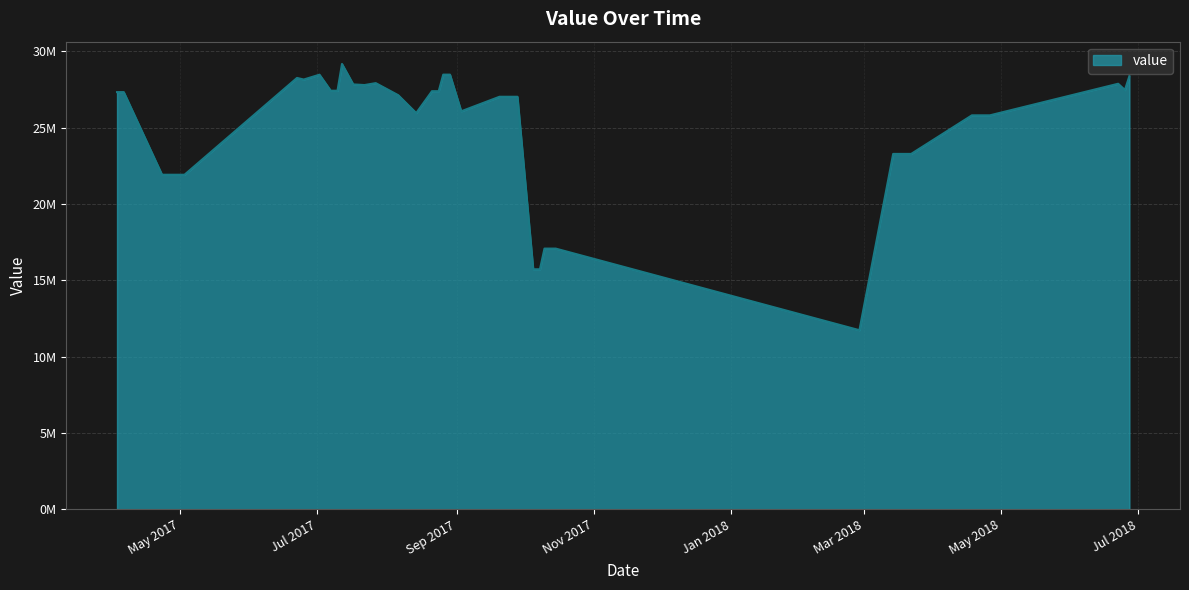

Reading right to left, list all the values displayed in this chart.

2018-06-27=28379331.2	2018-06-25=27471782.8	2018-06-22=27881890.0	2018-04-26=25813103.6	2018-04-23=25813103.6	2018-04-21=25813103.6	2018-04-18=25813103.6	2018-03-22=23284950.1	2018-03-19=23284950.1	2018-03-17=23284950.1	2018-03-14=23284950.1	2018-02-27=11733784.4	2017-10-15=17081267.6	2017-10-13=17081267.6	2017-10-10=17081267.6	2017-10-08=15725995.5	2017-10-05=15725995.5	2017-09-28=27029751.1	2017-09-23=27029751.1	2017-09-20=27029751.1	2017-09-03=26078742.7	2017-08-29=28479988.3	2017-08-26=28479988.3	2017-08-24=27395379.4	2017-08-21=27395379.4	2017-08-14=25962634.4	2017-08-06=27132398.5	2017-07-27=27924179.2	2017-07-22=27797383.5	2017-07-17=27839624.8	2017-07-12=29180489.6	2017-07-10=27425931.2	2017-07-07=27425931.2	2017-07-02=28476114.4	2017-06-25=28159126.3	2017-06-22=28263354.0	2017-05-03=21920540.4	2017-04-23=21920540.4	2017-04-06=27334313.9	2017-04-03=27334313.9